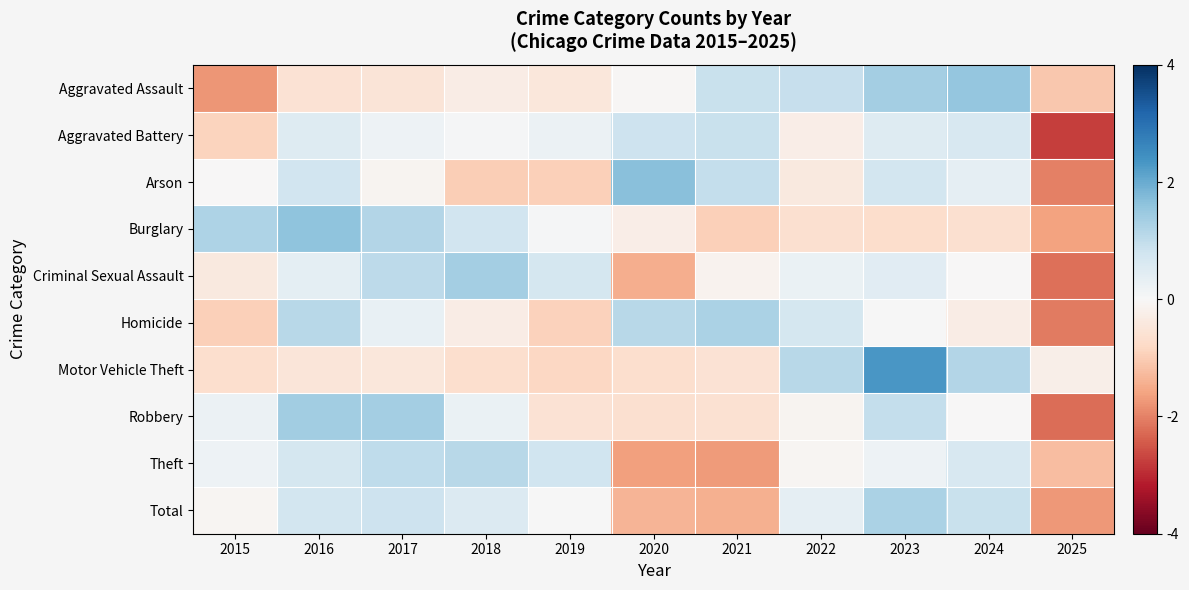

Reading left to right, list all the values displayed in this chart.

Aggravated Assault: 2015=-1.8	2016=-0.6	2017=-0.5	2018=-0.3	2019=-0.5	2020=-0.0	2021=0.9	2022=0.9	2023=1.3	2024=1.5	2025=-1.1
Aggravated Battery: 2015=-0.9	2016=0.5	2017=0.2	2018=0.1	2019=0.2	2020=0.8	2021=0.9	2022=-0.3	2023=0.5	2024=0.7	2025=-2.8
Arson: 2015=-0.0	2016=0.8	2017=-0.1	2018=-1.0	2019=-1.0	2020=1.7	2021=0.9	2022=-0.4	2023=0.7	2024=0.4	2025=-2.0
Burglary: 2015=1.2	2016=1.6	2017=1.2	2018=0.8	2019=0.0	2020=-0.3	2021=-1.0	2022=-0.7	2023=-0.7	2024=-0.6	2025=-1.6
Criminal Sexual Assault: 2015=-0.4	2016=0.4	2017=1.0	2018=1.4	2019=0.7	2020=-1.5	2021=-0.1	2022=0.3	2023=0.4	2024=-0.0	2025=-2.2
Homicide: 2015=-0.9	2016=1.1	2017=0.3	2018=-0.3	2019=-0.9	2020=1.1	2021=1.3	2022=0.7	2023=0.0	2024=-0.3	2025=-2.1
Motor Vehicle Theft: 2015=-0.7	2016=-0.5	2017=-0.5	2018=-0.7	2019=-0.8	2020=-0.7	2021=-0.6	2022=1.1	2023=2.3	2024=1.2	2025=-0.2
Robbery: 2015=0.2	2016=1.4	2017=1.4	2018=0.3	2019=-0.6	2020=-0.7	2021=-0.6	2022=-0.1	2023=0.9	2024=-0.0	2025=-2.2
Theft: 2015=0.2	2016=0.7	2017=1.0	2018=1.1	2019=0.8	2020=-1.6	2021=-1.7	2022=-0.1	2023=0.2	2024=0.7	2025=-1.2
Total: 2015=-0.1	2016=0.7	2017=0.8	2018=0.5	2019=0.0	2020=-1.4	2021=-1.4	2022=0.4	2023=1.3	2024=0.9	2025=-1.7